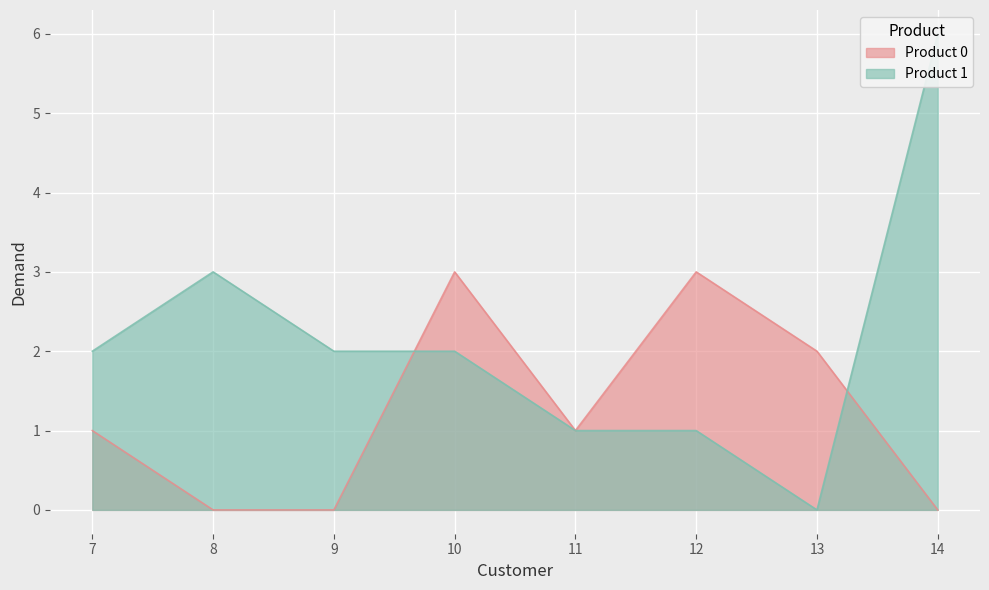

Is it true that Product 1 equals 1 at 12?

True